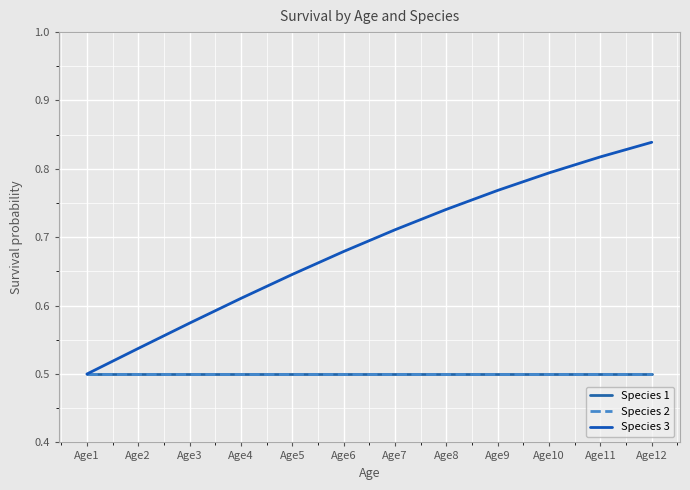

Is this an area chart (filled region under the line)?

No